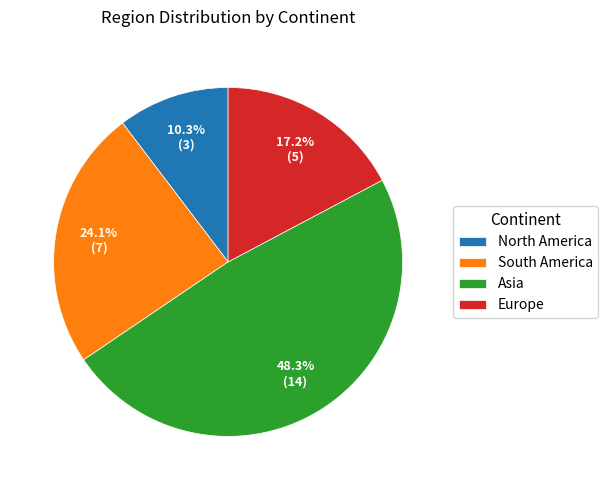

What is the largest slice in the pie chart?

Asia